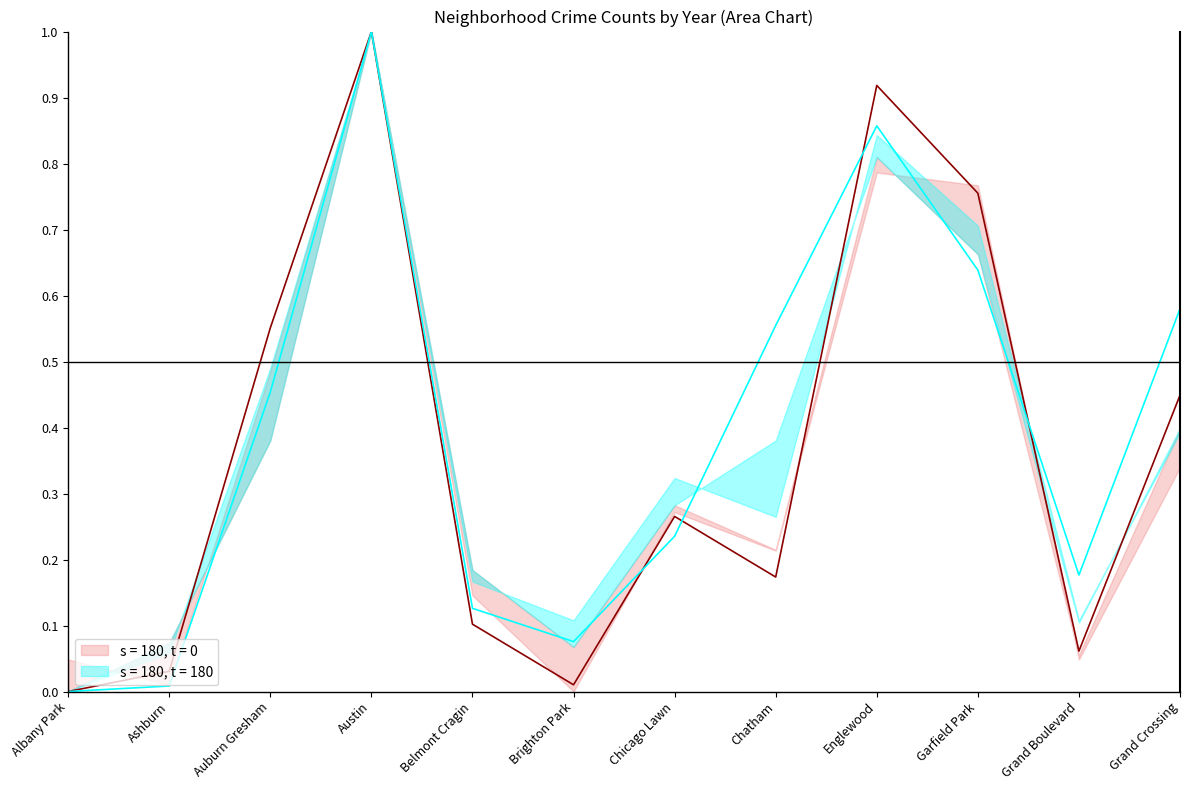

What is the difference between the maximum and second lowest values in the s = 180, t = 180 series?

1.0